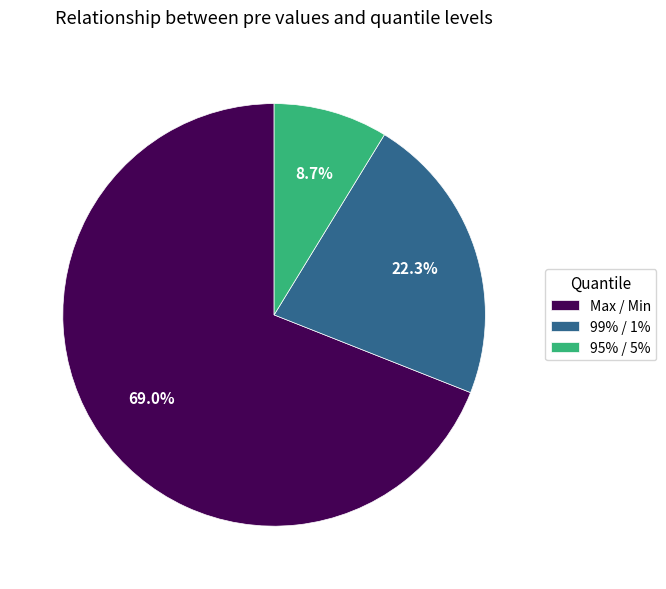

What percentage do 99% / 1% and Max / Min together represent?

91.3%